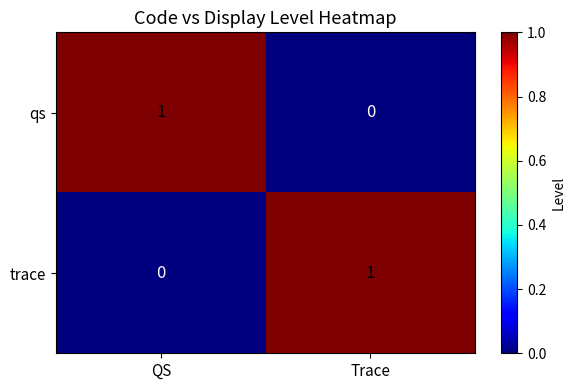

Where is qs nearest to the value 0?

Trace